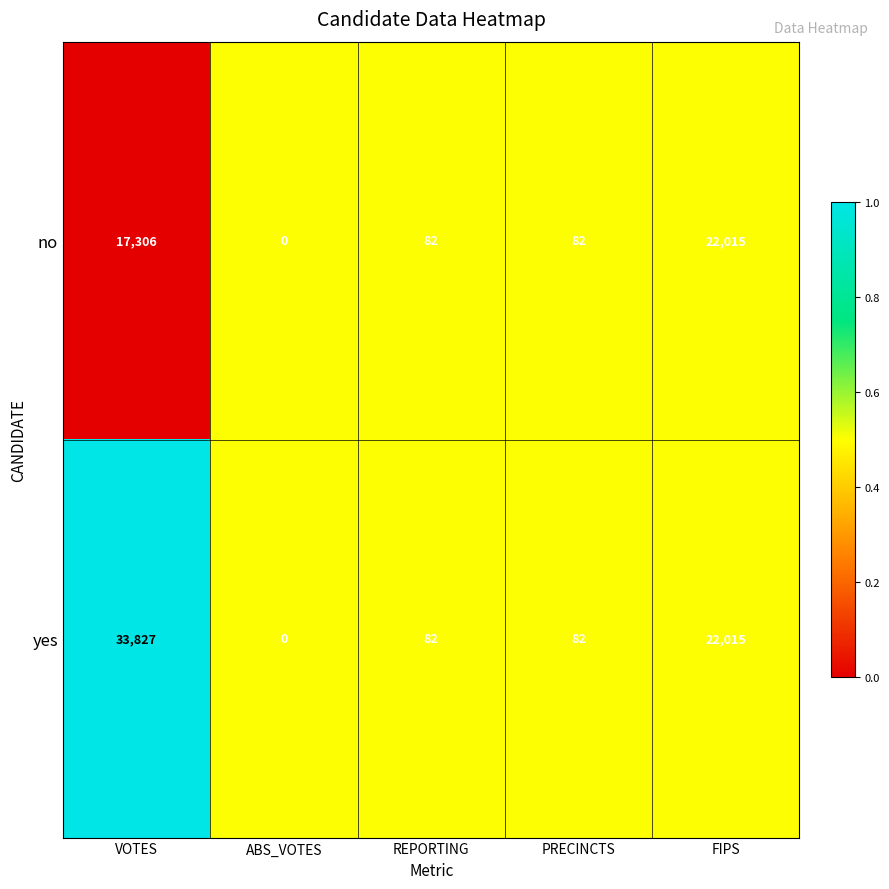

Which series has the largest total across all categories?

yes